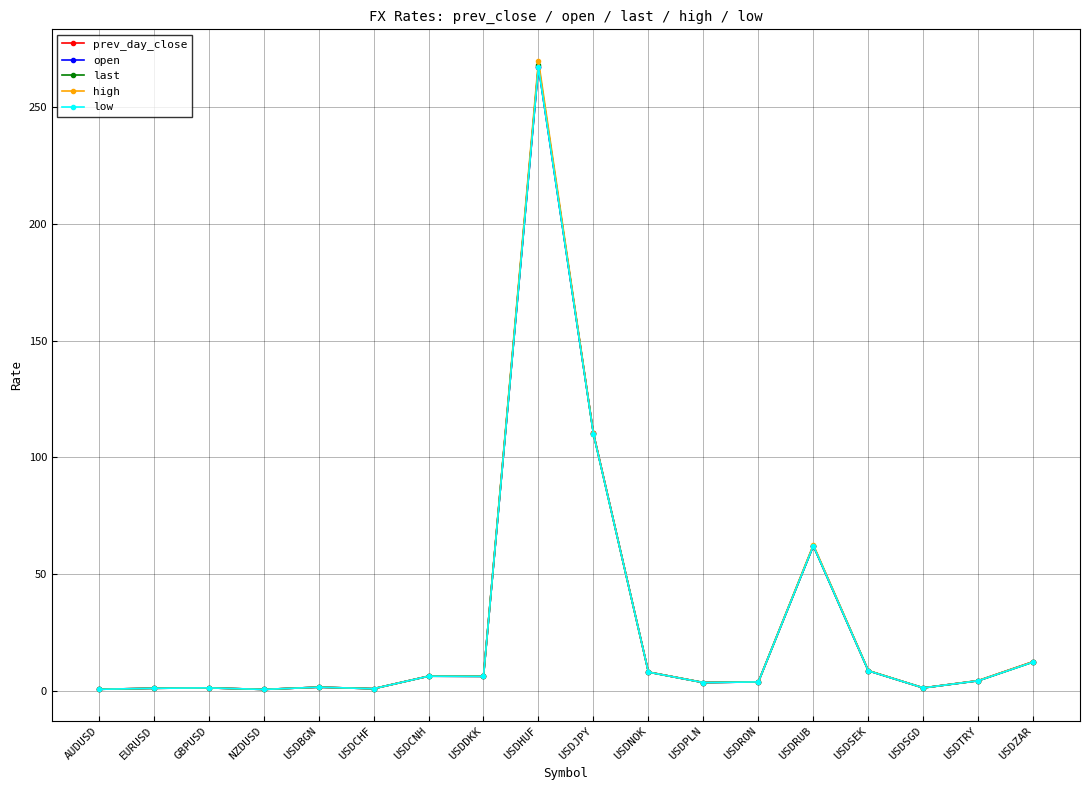

The open series shows 6.3 at USDDKK. True or false?

True